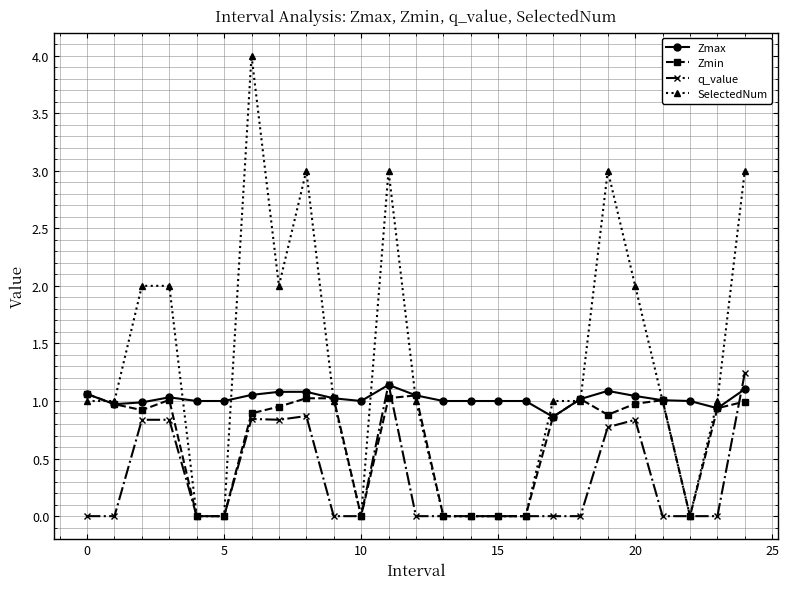

What is the minimum value for Zmax?

0.9